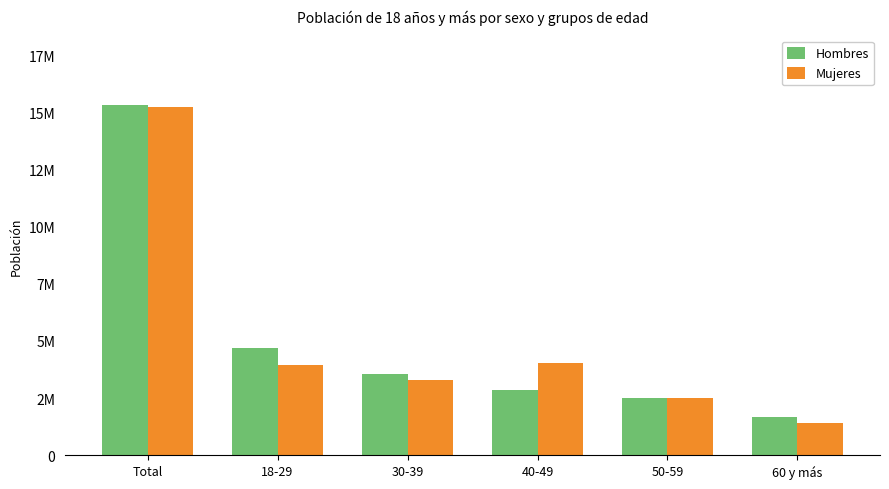

Does the chart contain any negative values?

No